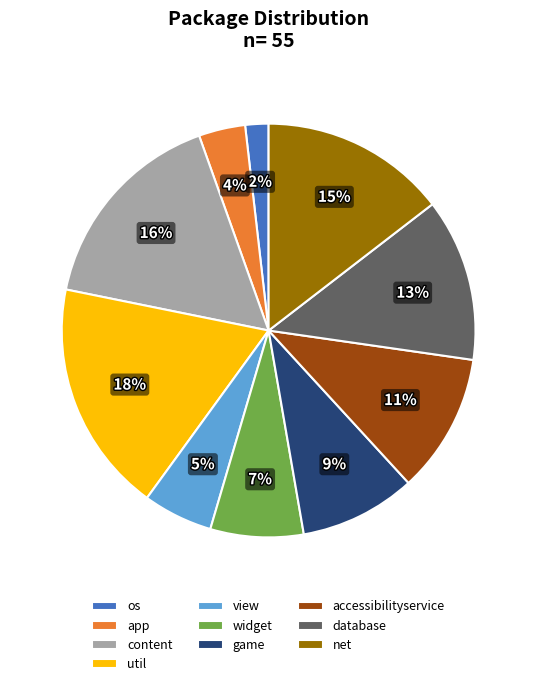

Rank the categories by value from highest to lowest.

util, content, net, database, accessibilityservice, game, widget, view, app, os